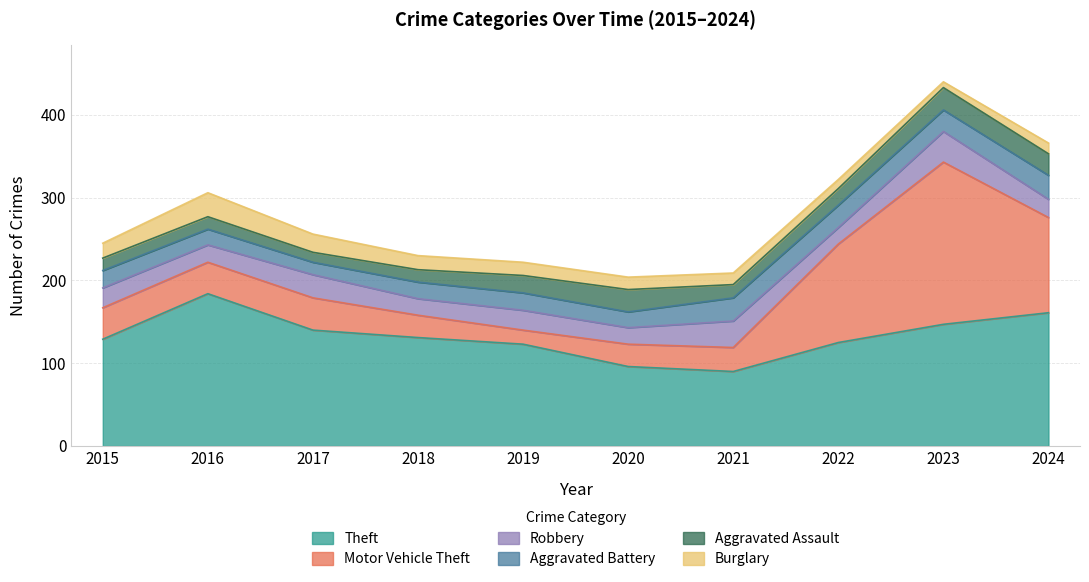

At which category is the sum across all series the highest?

2023